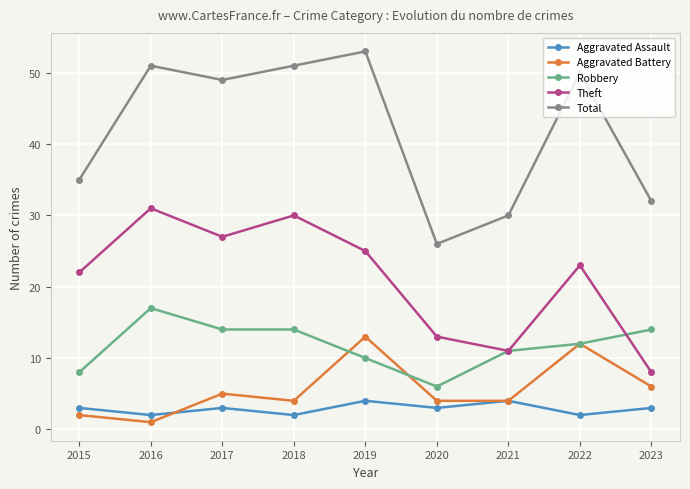

Between 2020 and 2023, which series saw the biggest shift?

Robbery